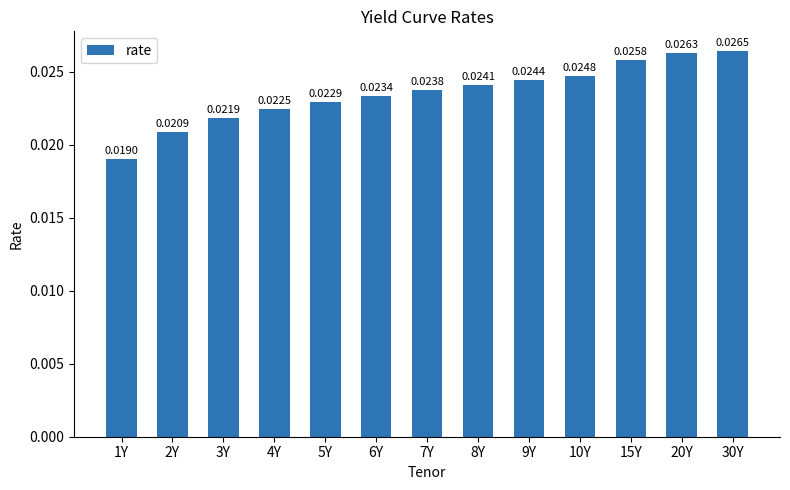

Which category has the highest value across all series?

30Y